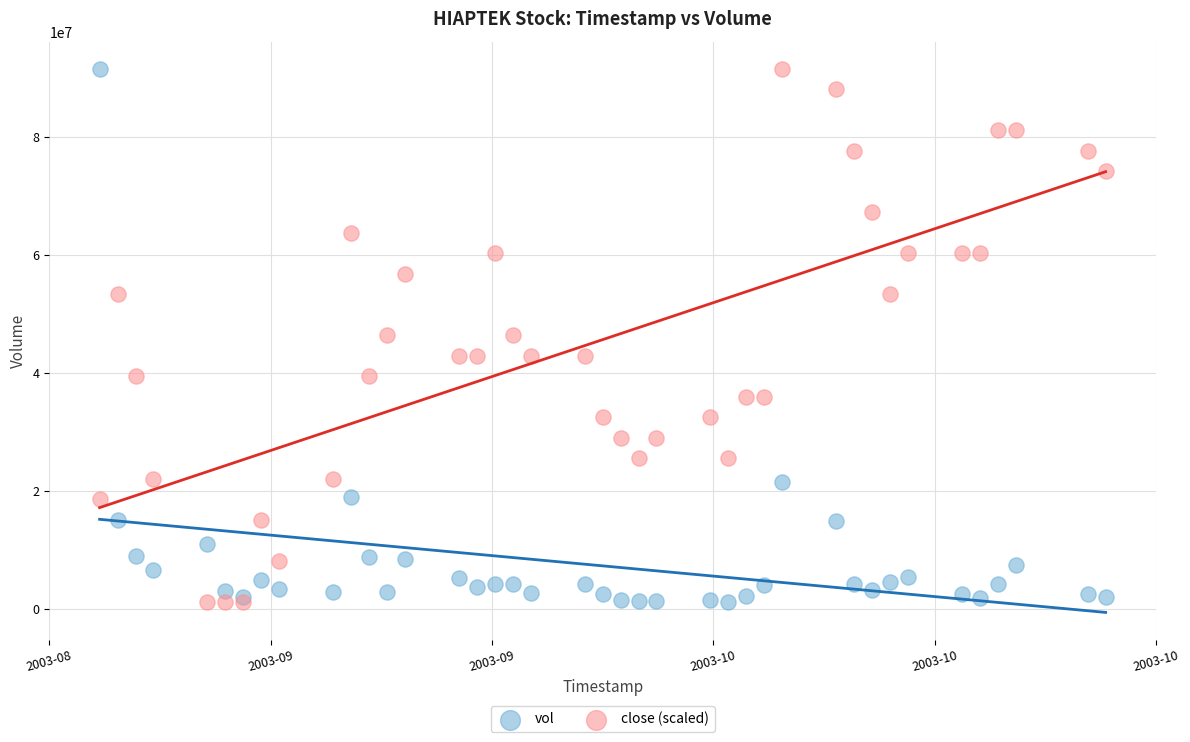

What is the X range (max minus min) for the scatter plot?

4838400.0